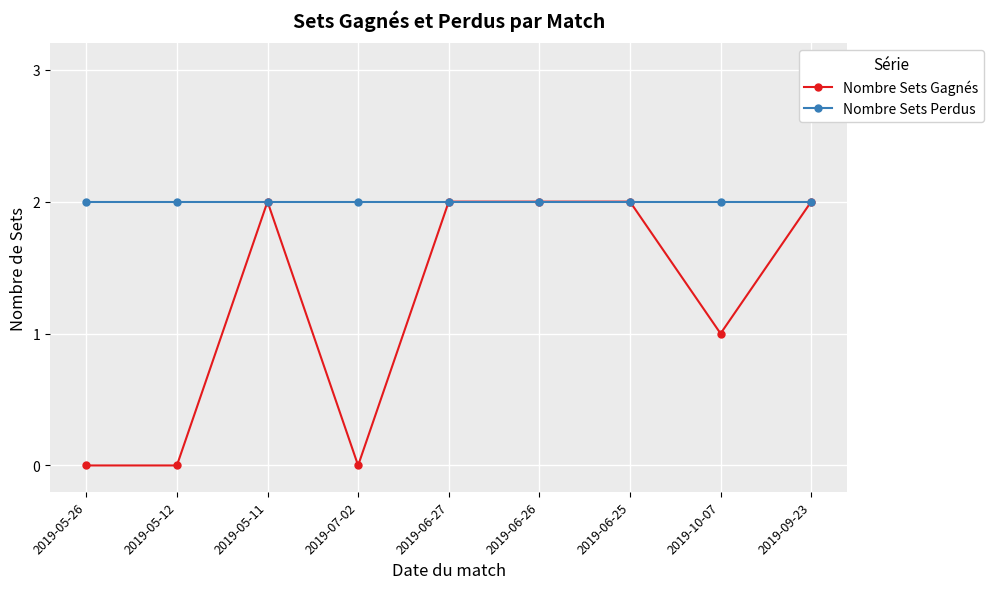

What is the sum of all Nombre Sets Perdus values?

18